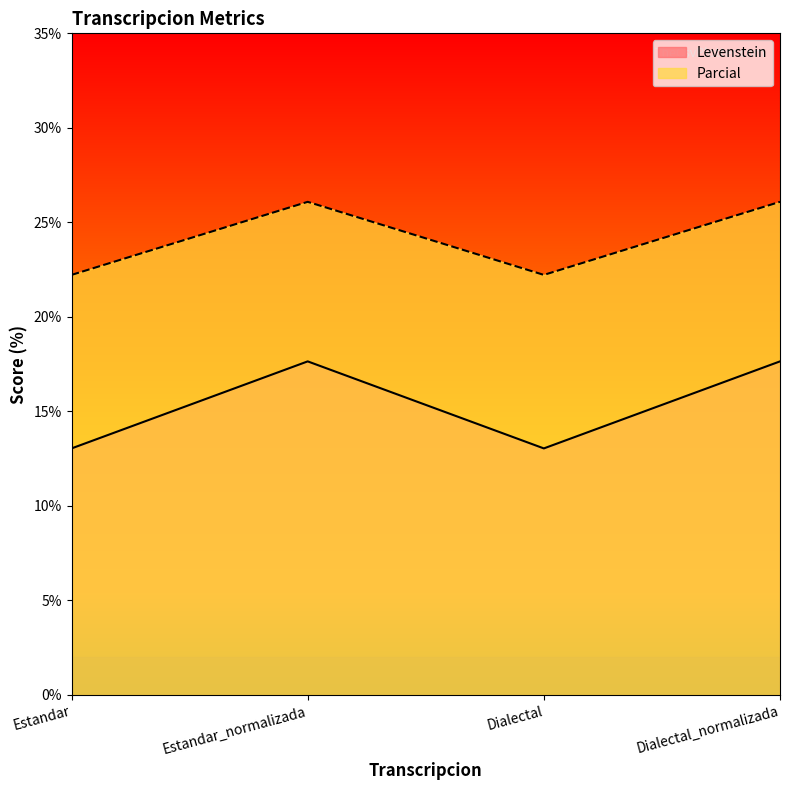

What are all the series names shown in the legend?

Levenstein, Parcial